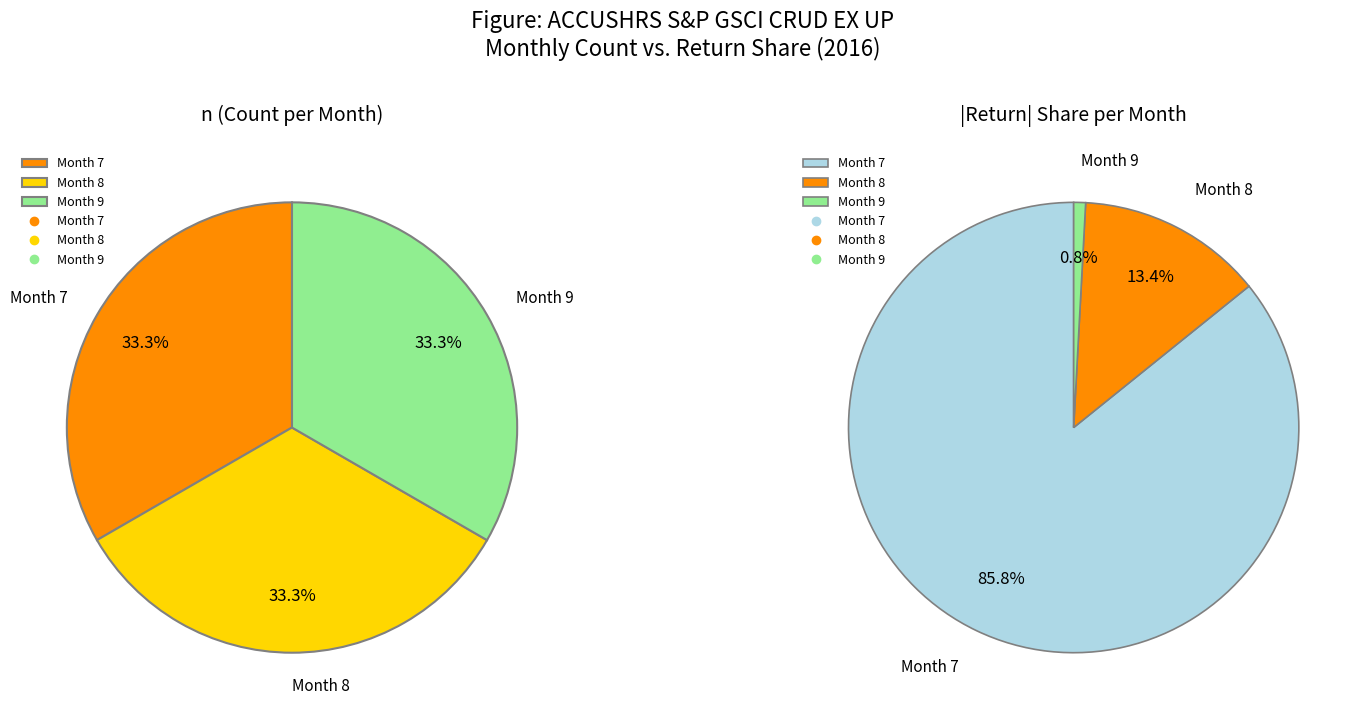

What is the spread (max minus min) of values at 7?

146